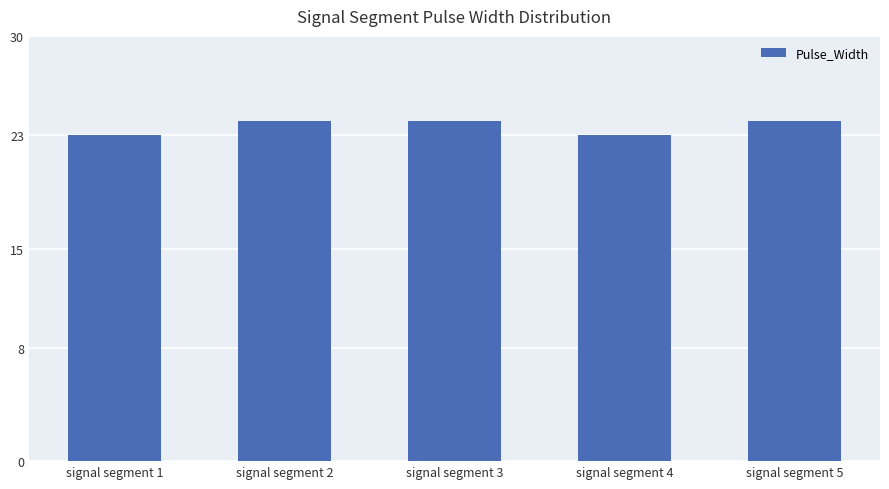

Approximately how many times larger is the value at signal segment 2 compared to signal segment 5?

1.0